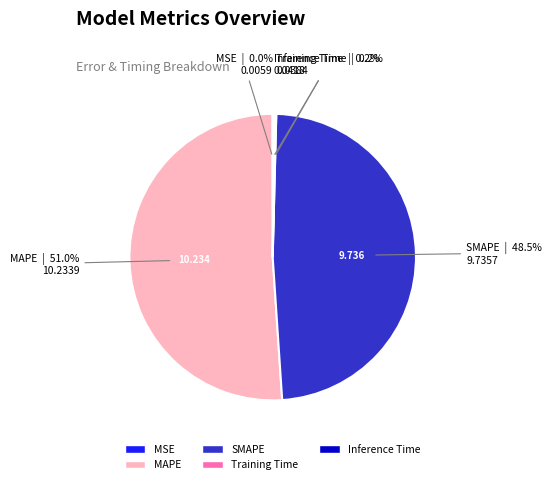

Does MAPE account for over 50% of the chart?

Yes